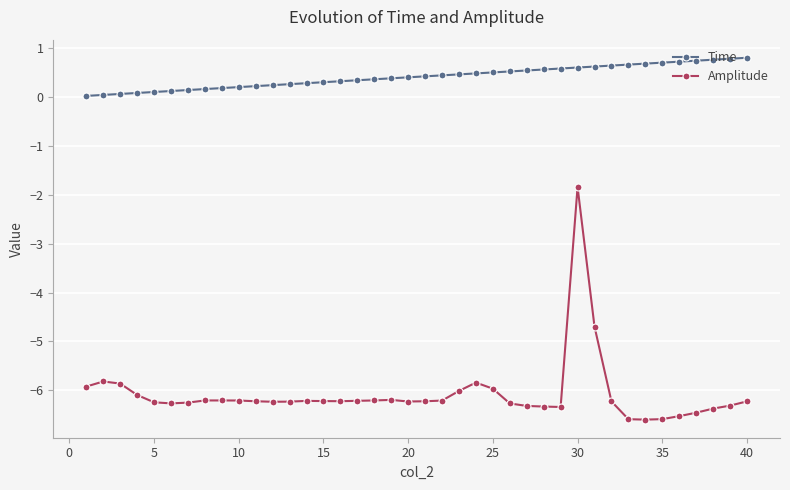

List the series in order of their overall mean, lowest first.

Amplitude, Time